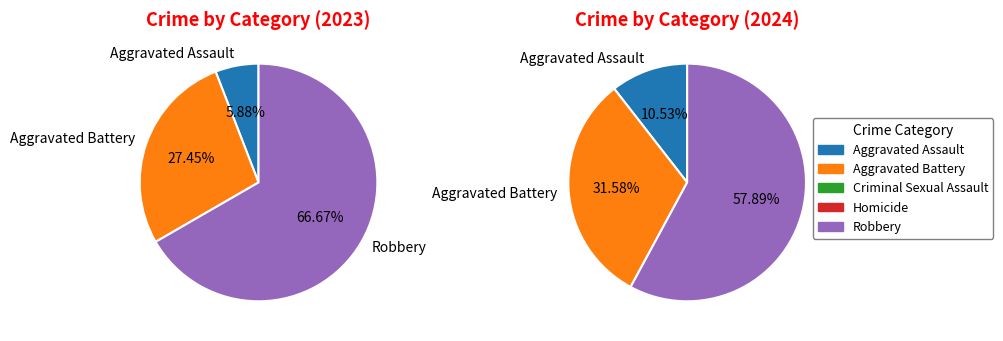

To the nearest percent, what is the combined percentage of Aggravated Battery and Homicide?

27%